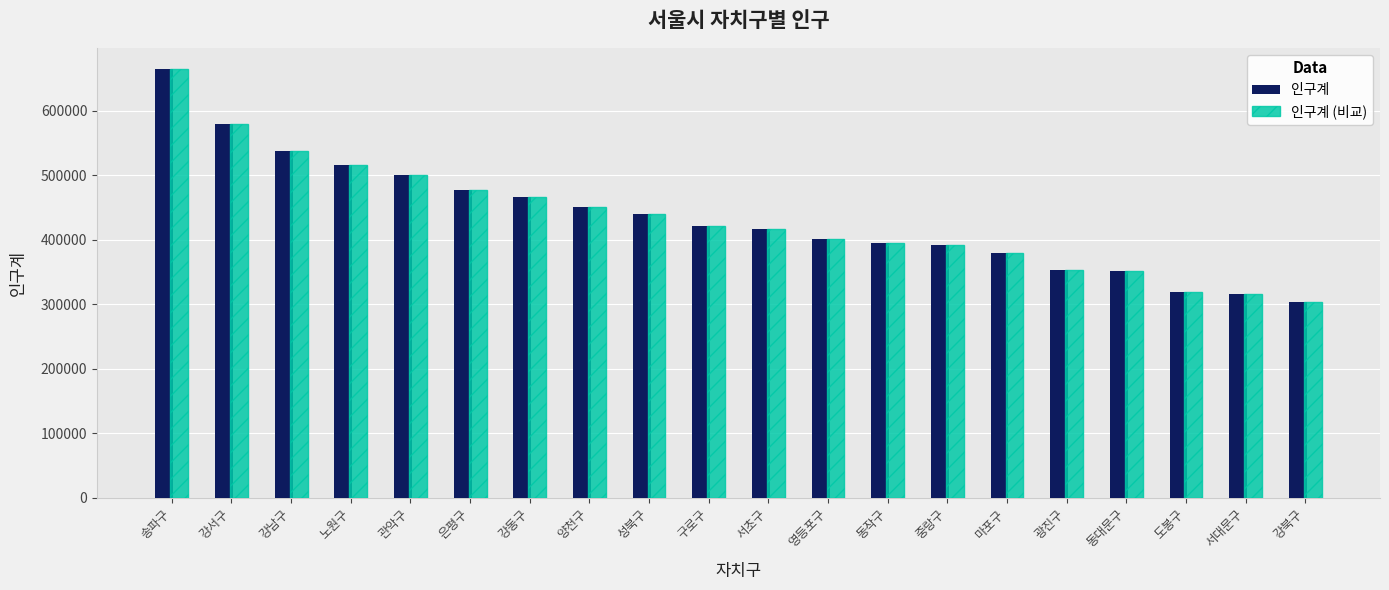

Count the number of data series in this chart.

2